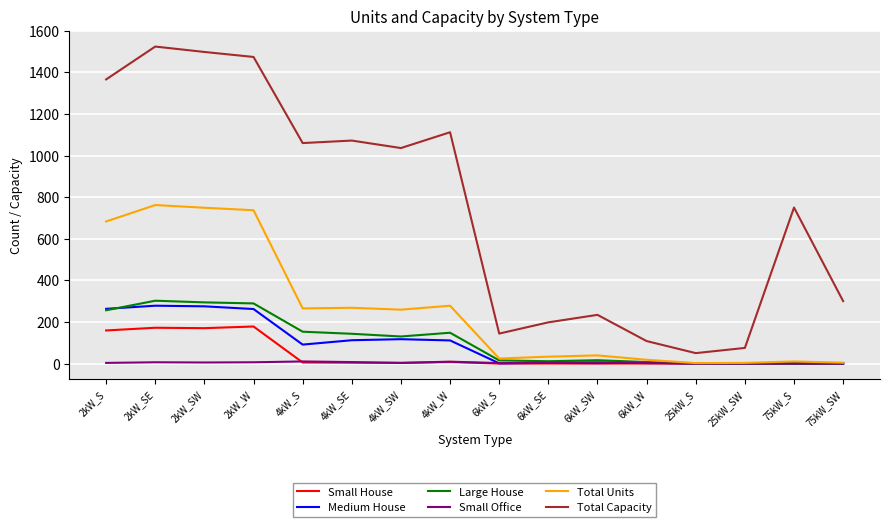

What position from the right is 2kW_S?

16